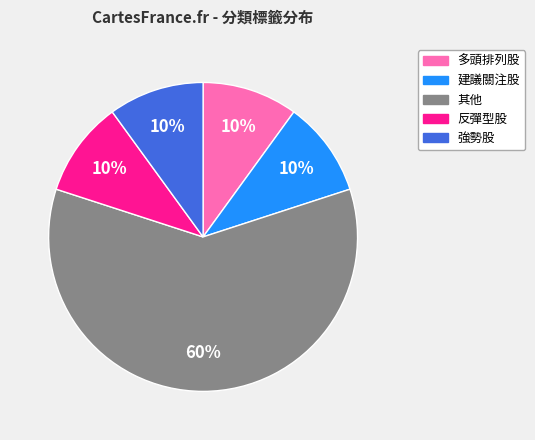

To the nearest percent, what is the difference between the largest and smallest slice percentages?

50%